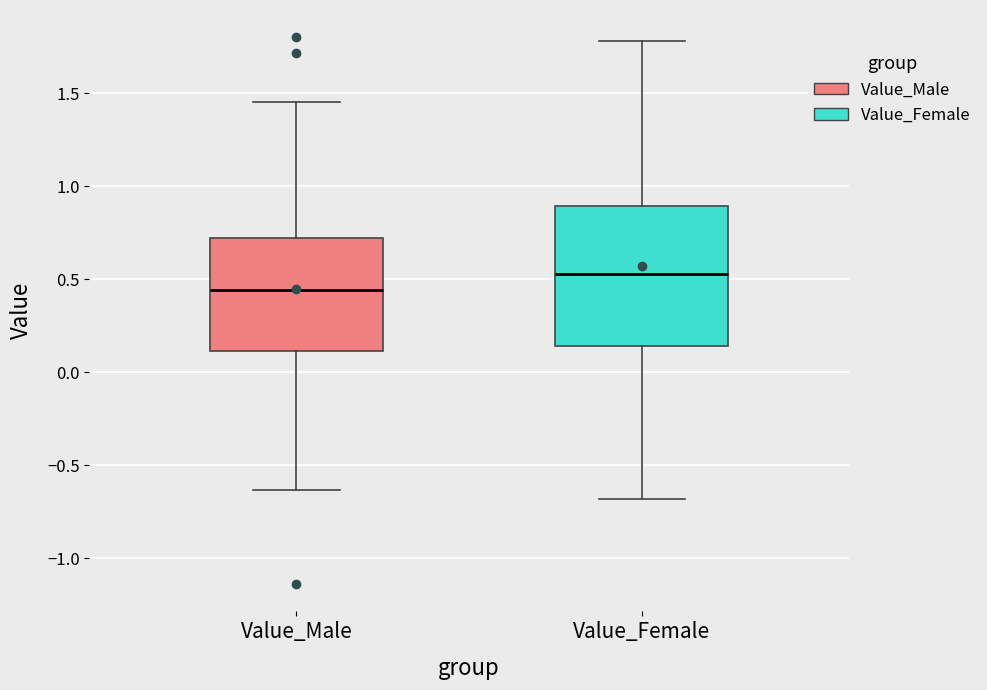

Reading left to right, read every box against the y-axis: the position of its median line, the range the box covers, and the ends of its whiskers. The values are not printed on the chart, so give them approximately, as read against the axis.

Value_Male: median 0.45, box 0.10 to 0.70, whiskers -0.65 to 1.45
Value_Female: median 0.55, box 0.15 to 0.90, whiskers -0.70 to 1.80